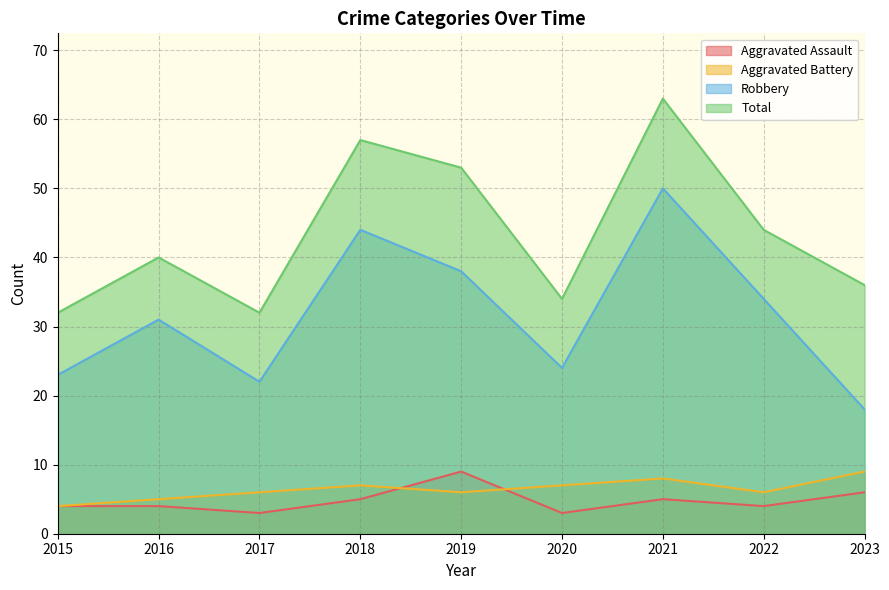

Which has a higher value, 2016 or 2022?

2016